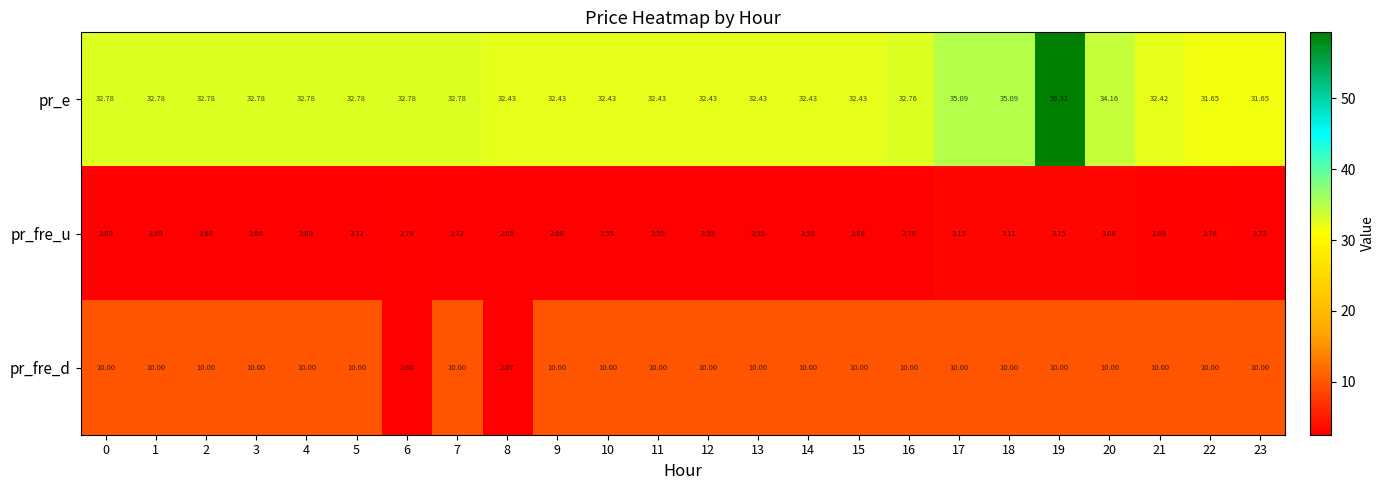

Which series has the largest total across all categories?

pr_e